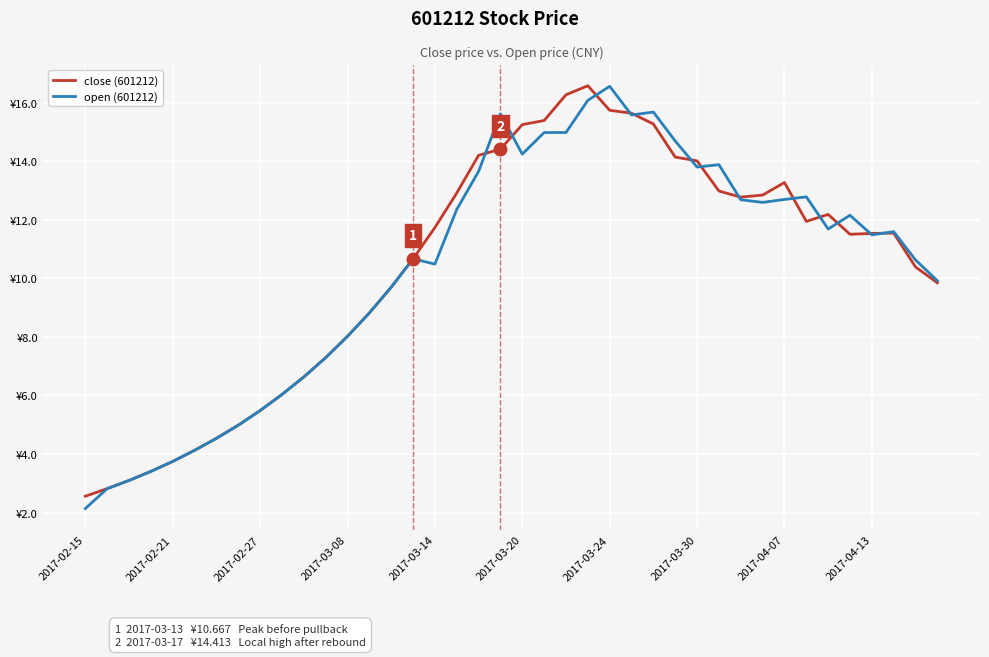

Between which two adjacent categories do open (601212) and close (601212) first intersect?

18 and 19